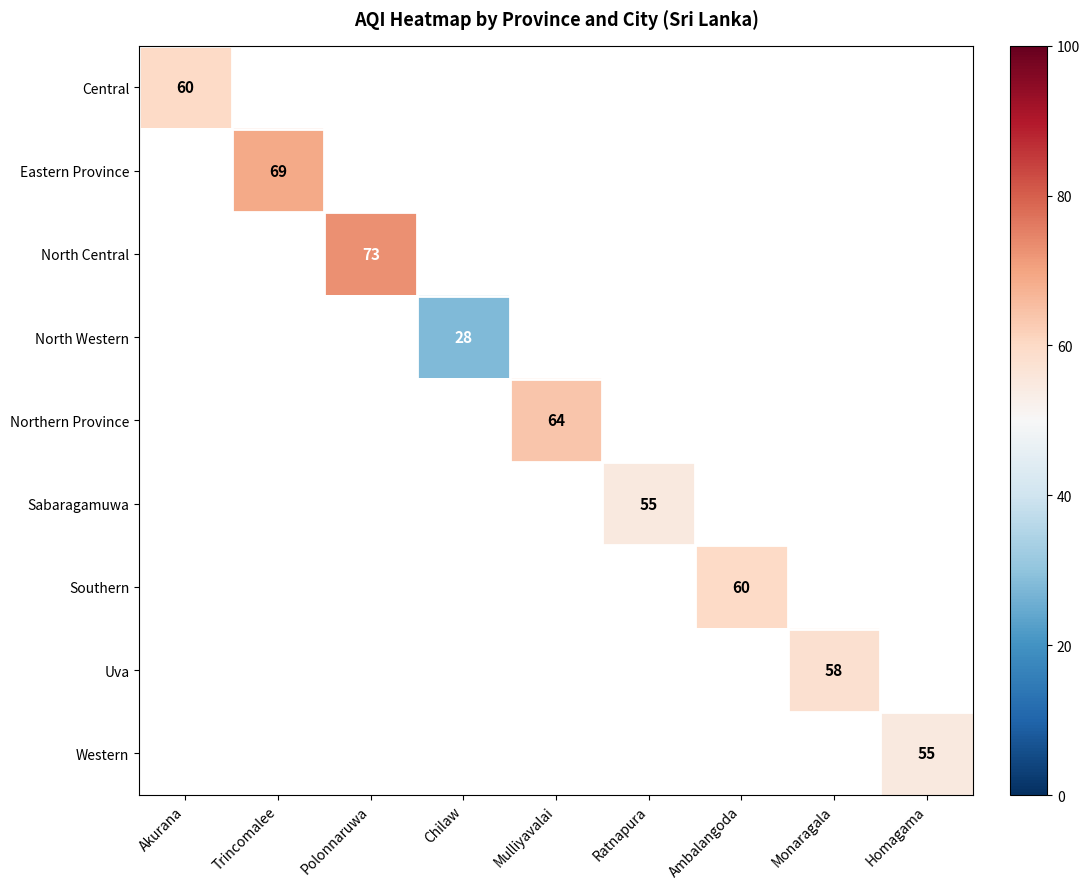

The North Western series shows 28 at Chilaw. True or false?

True